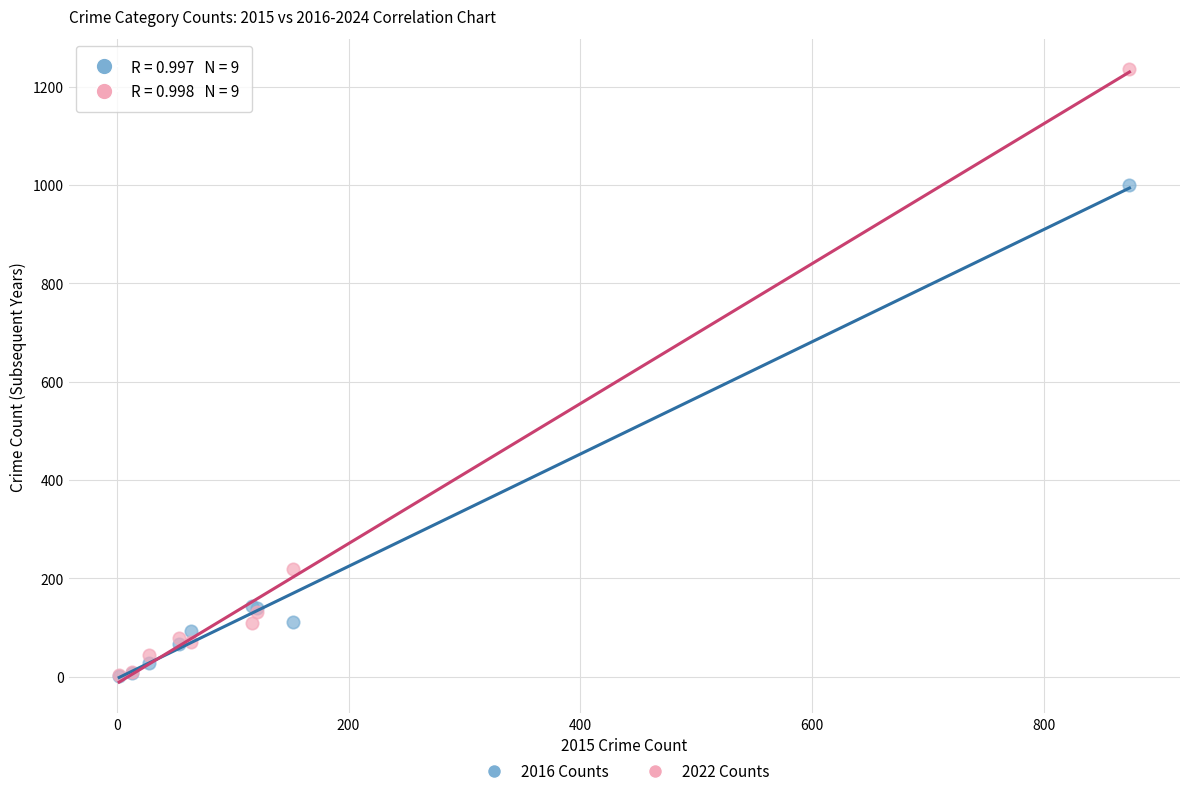

Which series has the widest spread of Y values?

2022 Counts